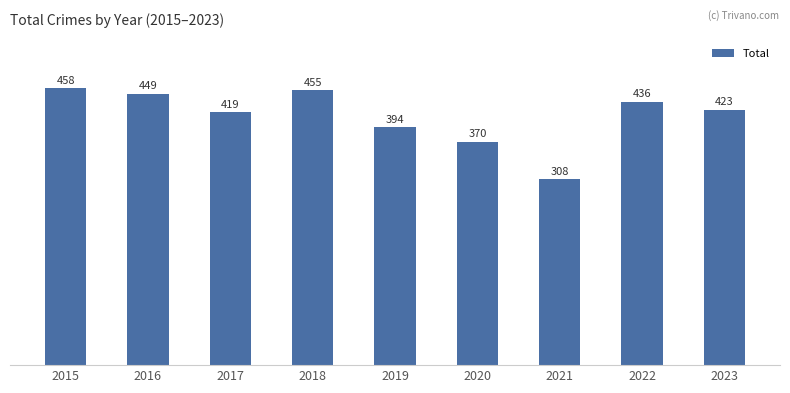

Approximately how many times larger is the value at 2015 compared to 2020?

1.2